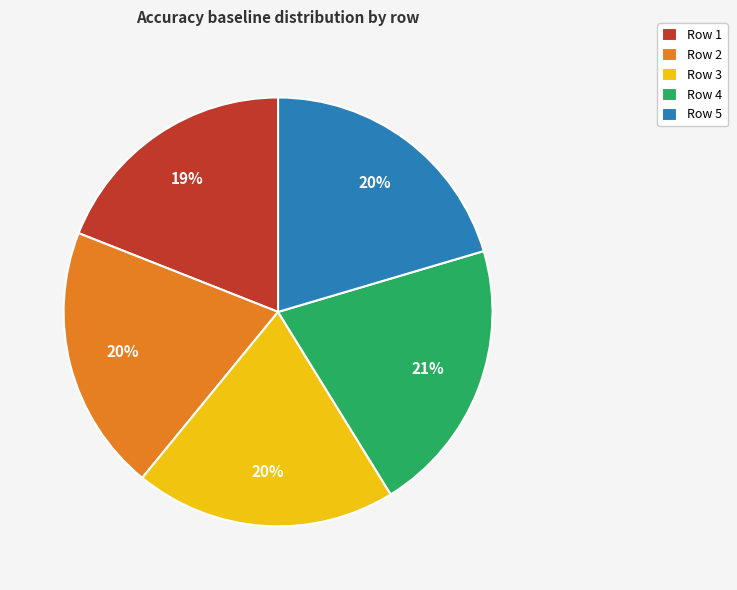

How many segments does this pie chart have?

5